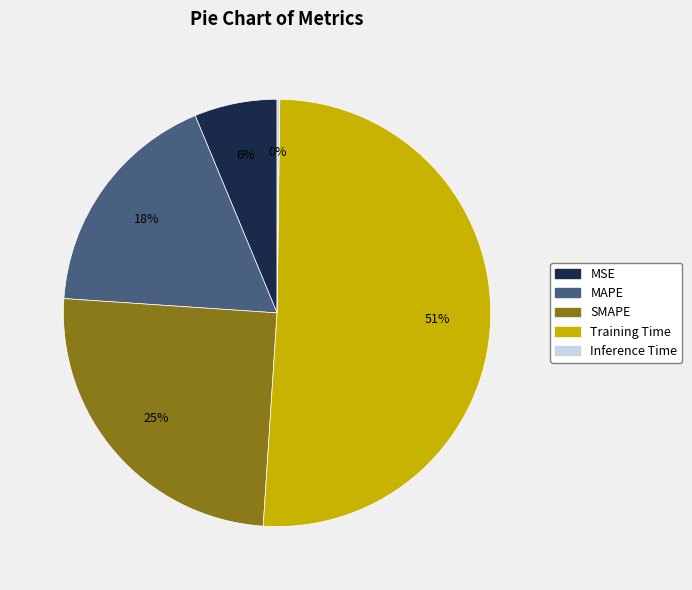

What is the majority slice?

Training Time